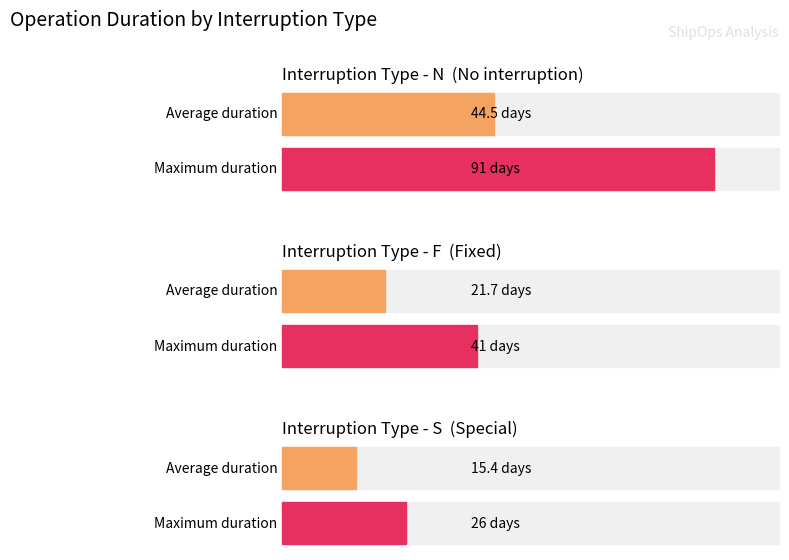

What are all the series names shown in the legend?

Average Duration, Maximum Duration